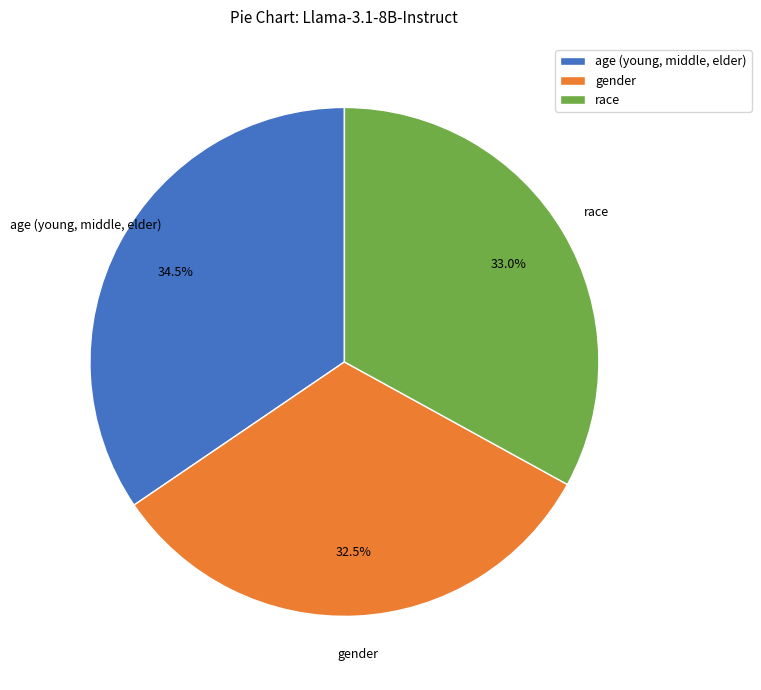

To the nearest percent, what is the average slice percentage?

33%